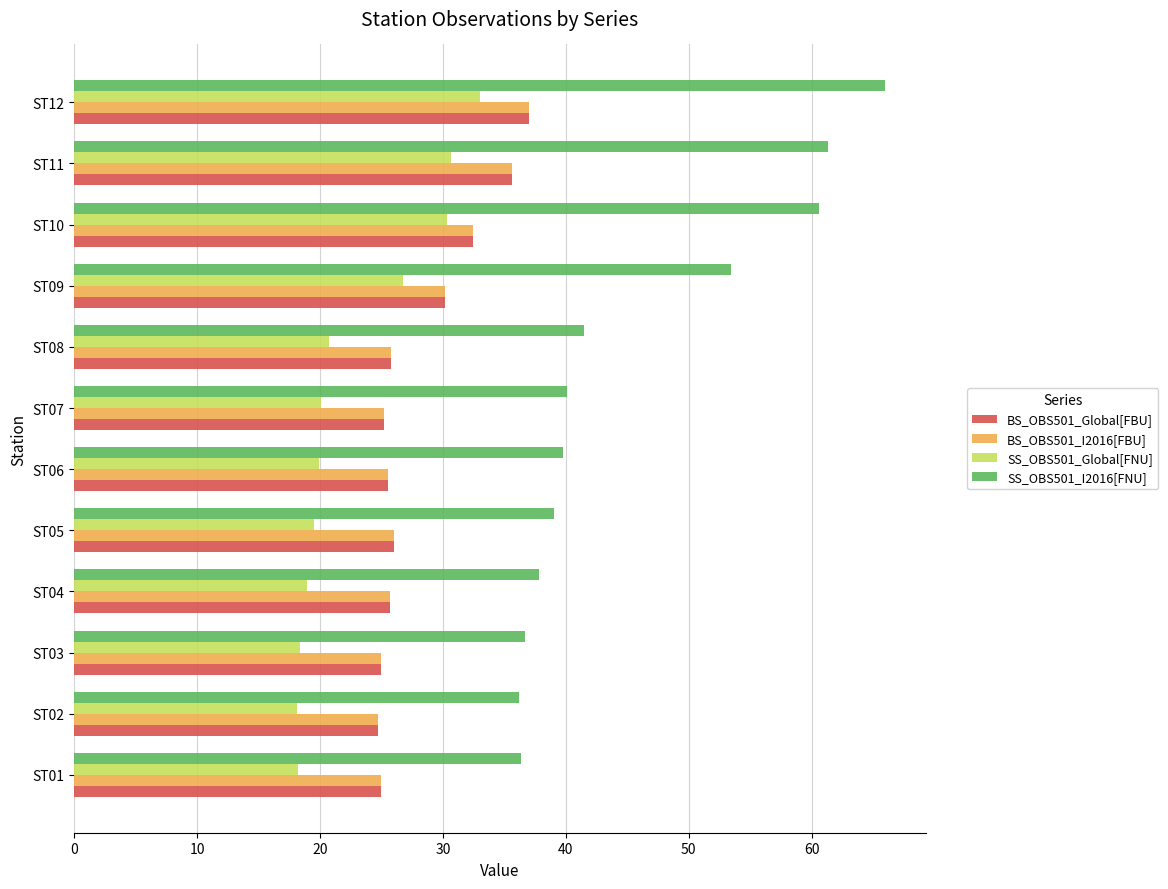

At which category is the sum across all series the highest?

ST12